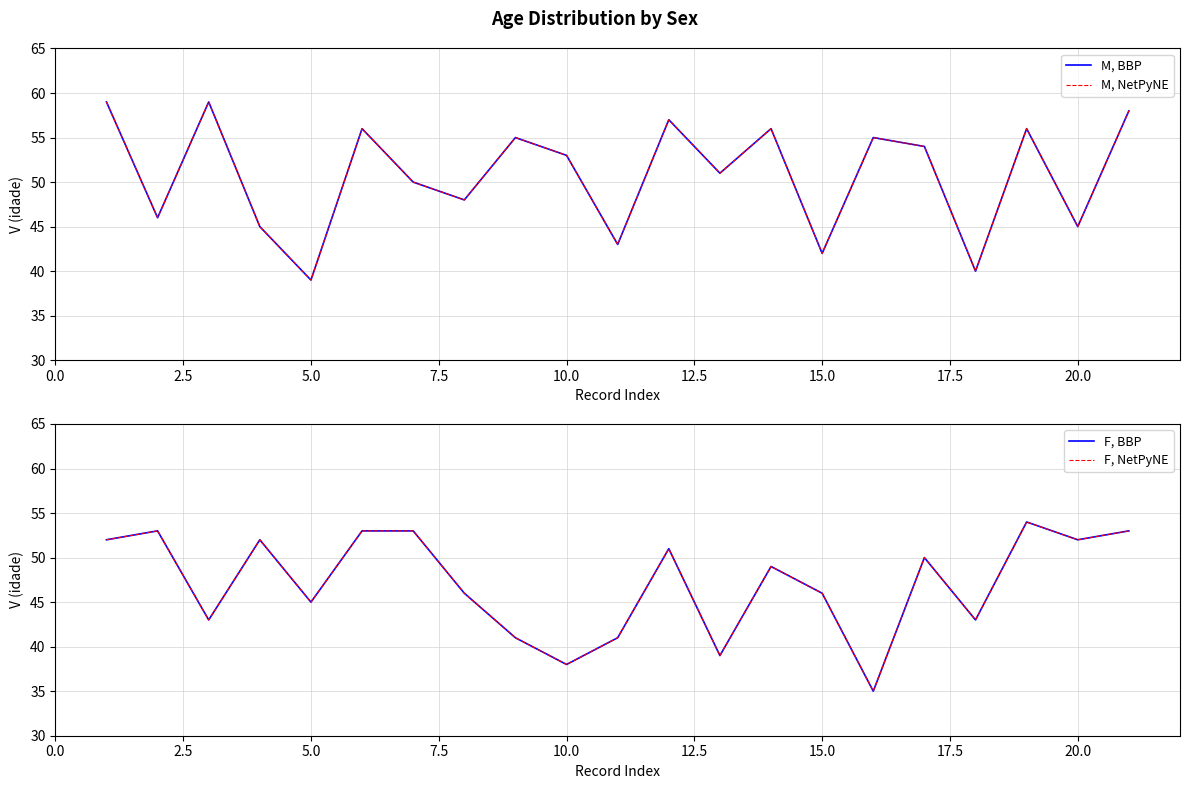

What are all the series names shown in the legend?

M, BBP, M, NetPyNE, F, BBP, F, NetPyNE